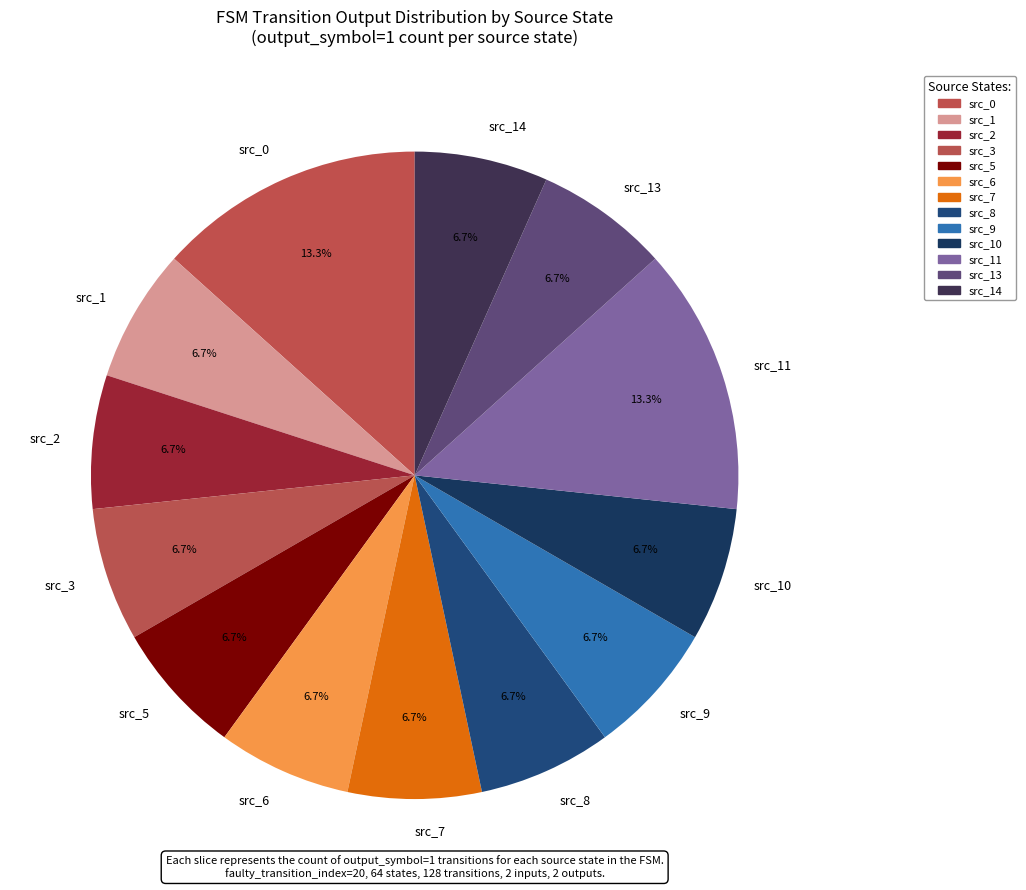

What is the ratio of the value at src_13 to the value at src_9?

1.0